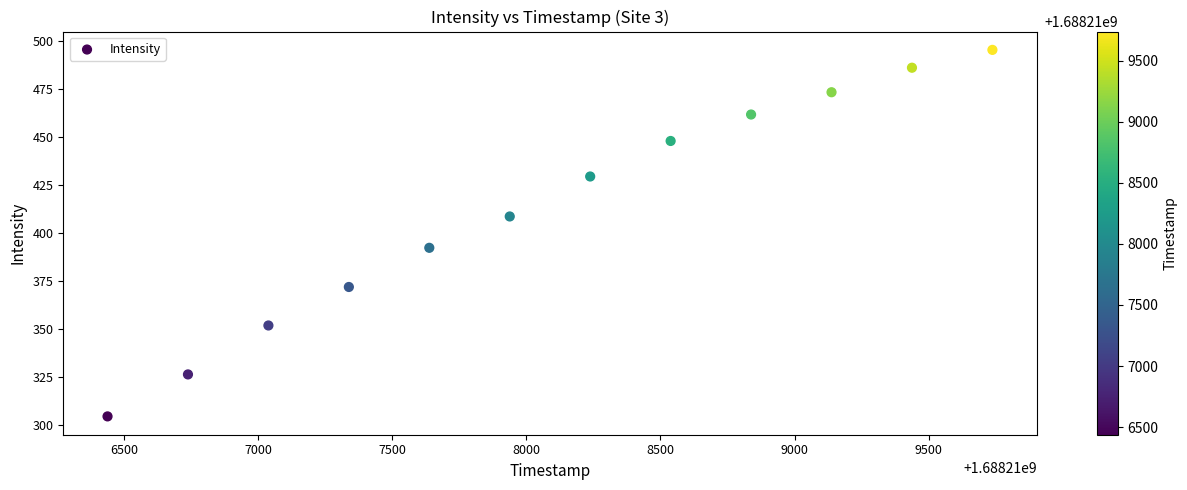

What Y value in the scatter plot is closest to 399?

392.3